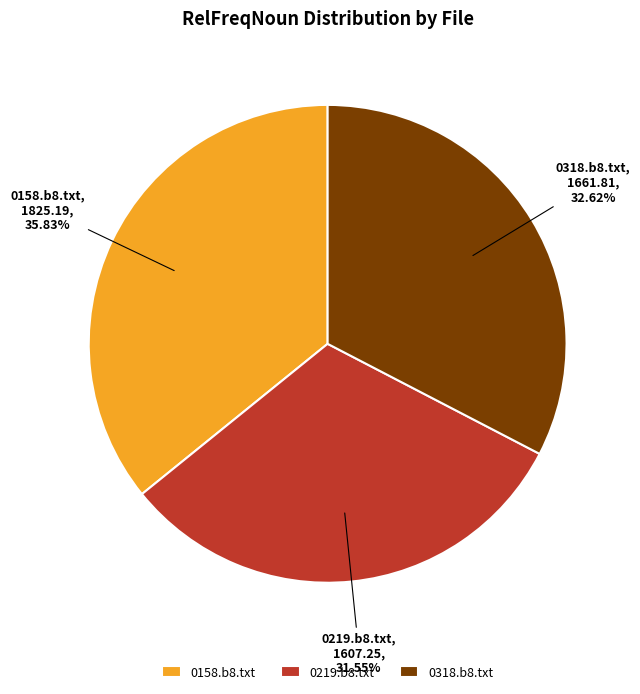

True or false: 0219.b8.txt accounts for 32% of the total.

True